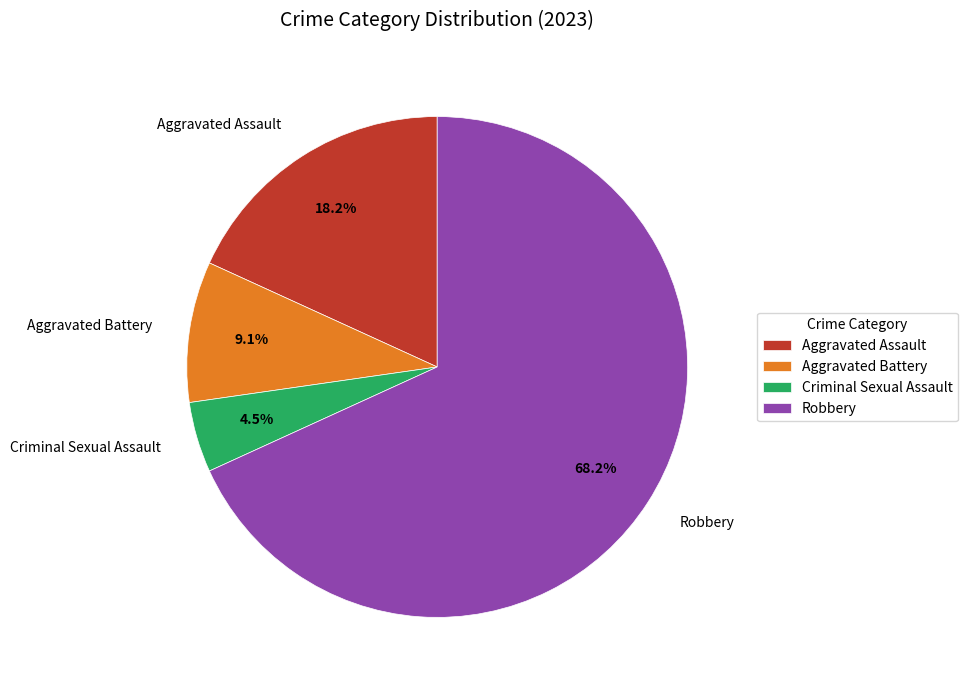

Which has a higher value, Criminal Sexual Assault or Robbery?

Robbery